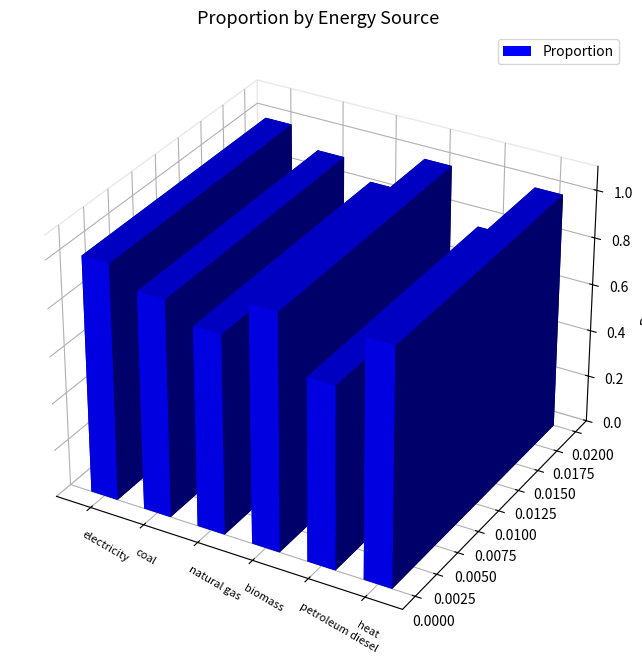

Where is the data nearest to the value 0?

petroleum diesel